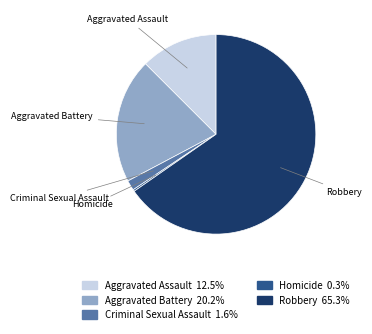

Which slice is the largest?

Robbery